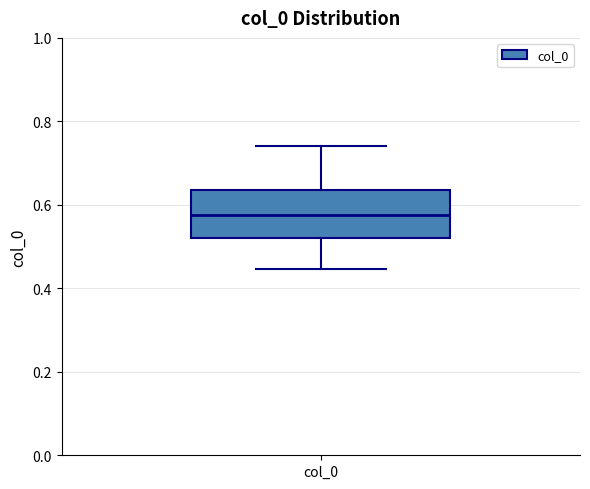

Transcribe this box plot: give where the median line is, the range the box spans, and where the two whiskers end, as read against the y-axis. The values are not printed on the chart, so give them approximately, as read against the axis.

median 0.58, box 0.52 to 0.64, whiskers 0.44 to 0.74